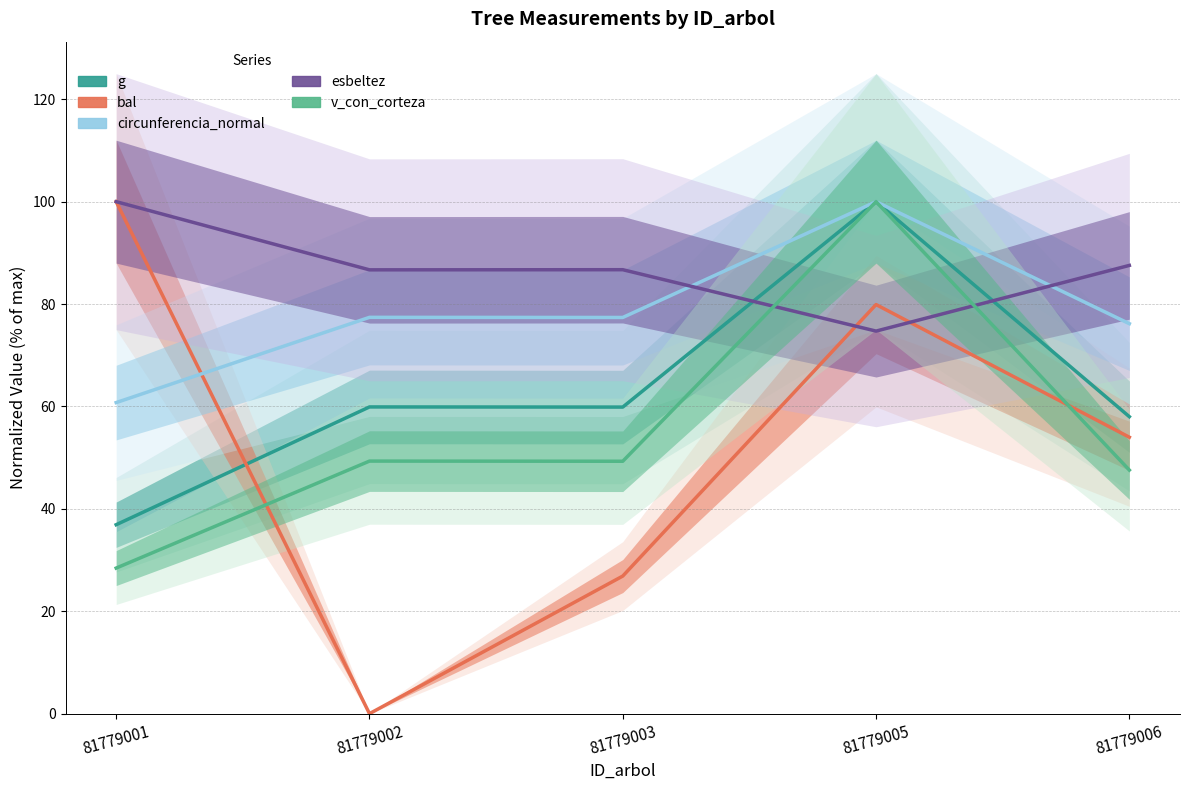

Reading left to right, transcribe all the data shown in this chart.

g: 36.9	59.9	59.9	100.0	58.0
bal: 100.0	0.0	26.9	79.9	54.0
circunferencia_normal: 60.8	77.4	77.4	100.0	76.2
esbeltez: 100.0	86.7	86.7	74.7	87.6
v_con_corteza: 28.4	49.3	49.3	100.0	47.6